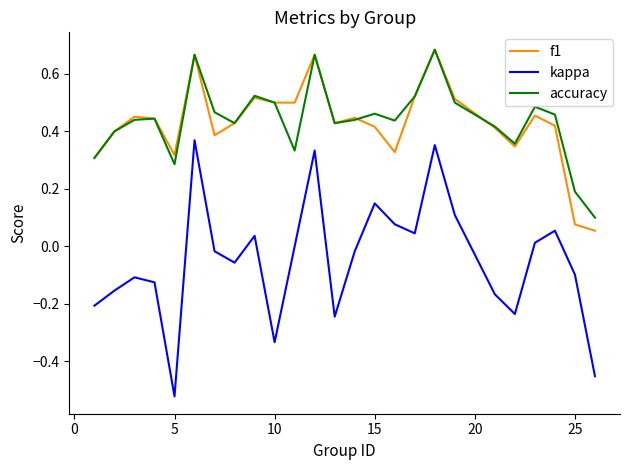

Which series has the largest range (max minus min)?

kappa